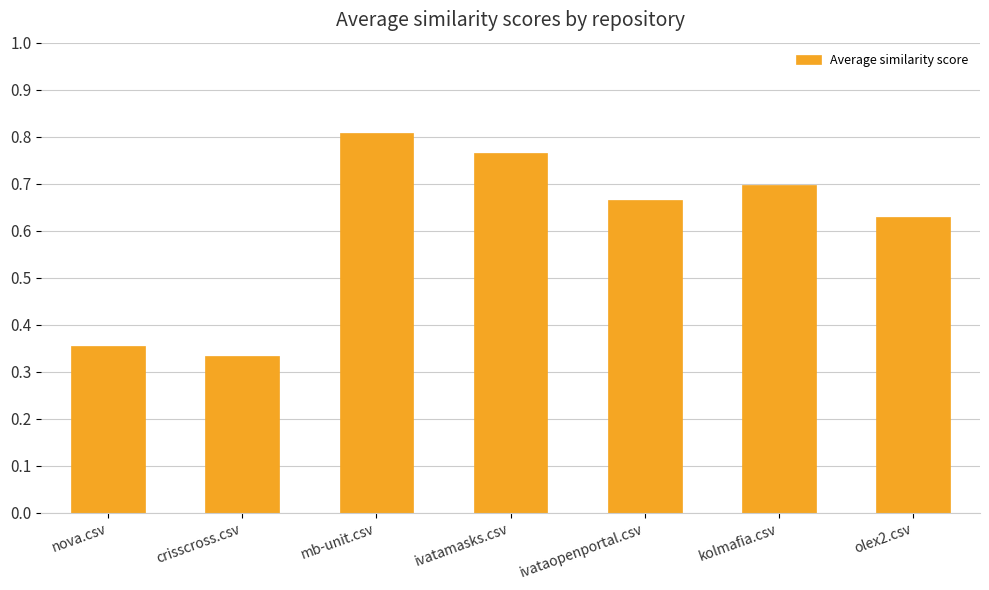

Which category has the highest value across all series?

mb-unit.csv